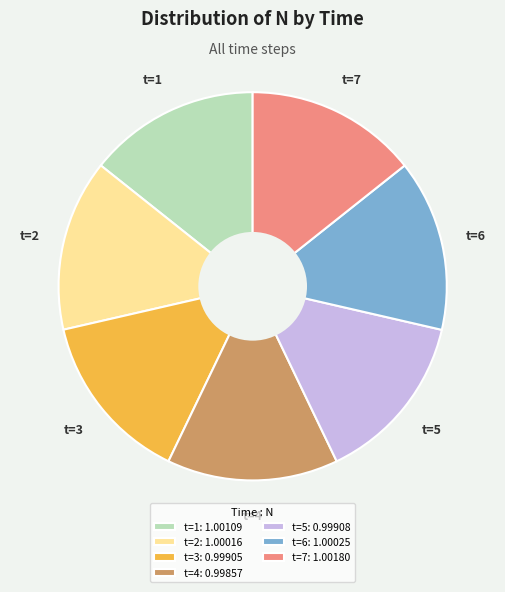

Do t=5: 0.99908 and t=6: 1.00025 together represent more than half of the pie?

No